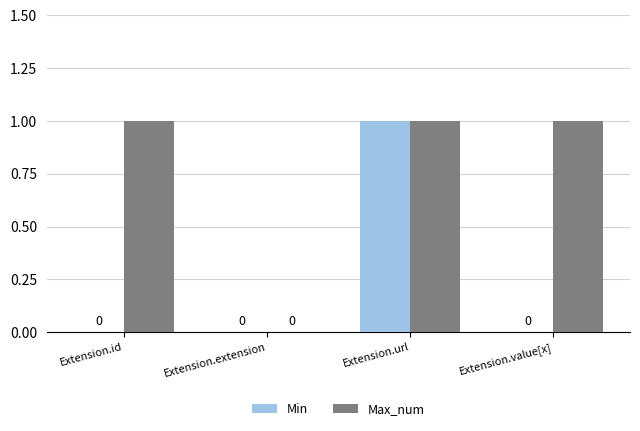

At which label does Min reach its peak?

Extension.url